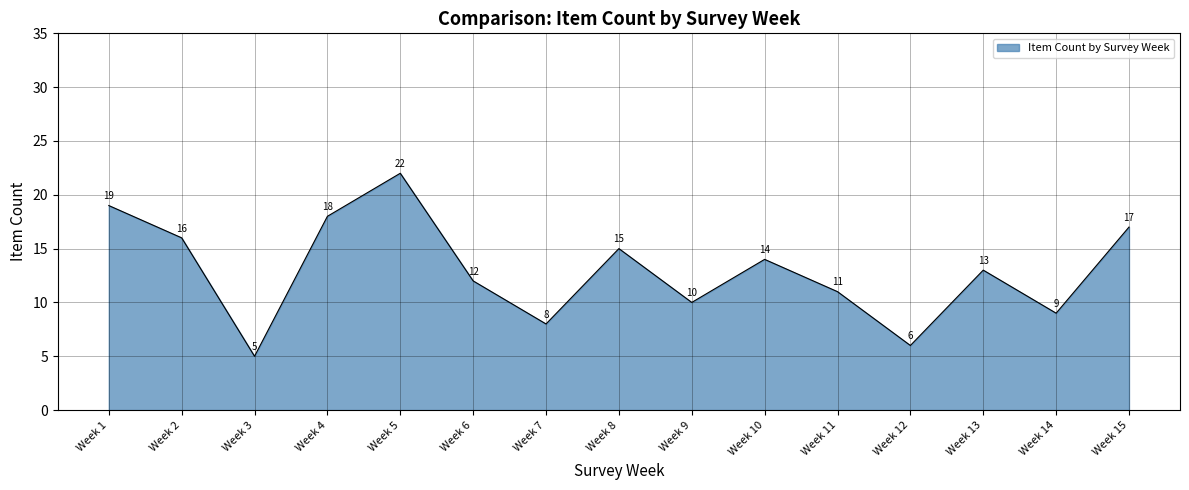

What is the difference between the maximum and minimum values?

17